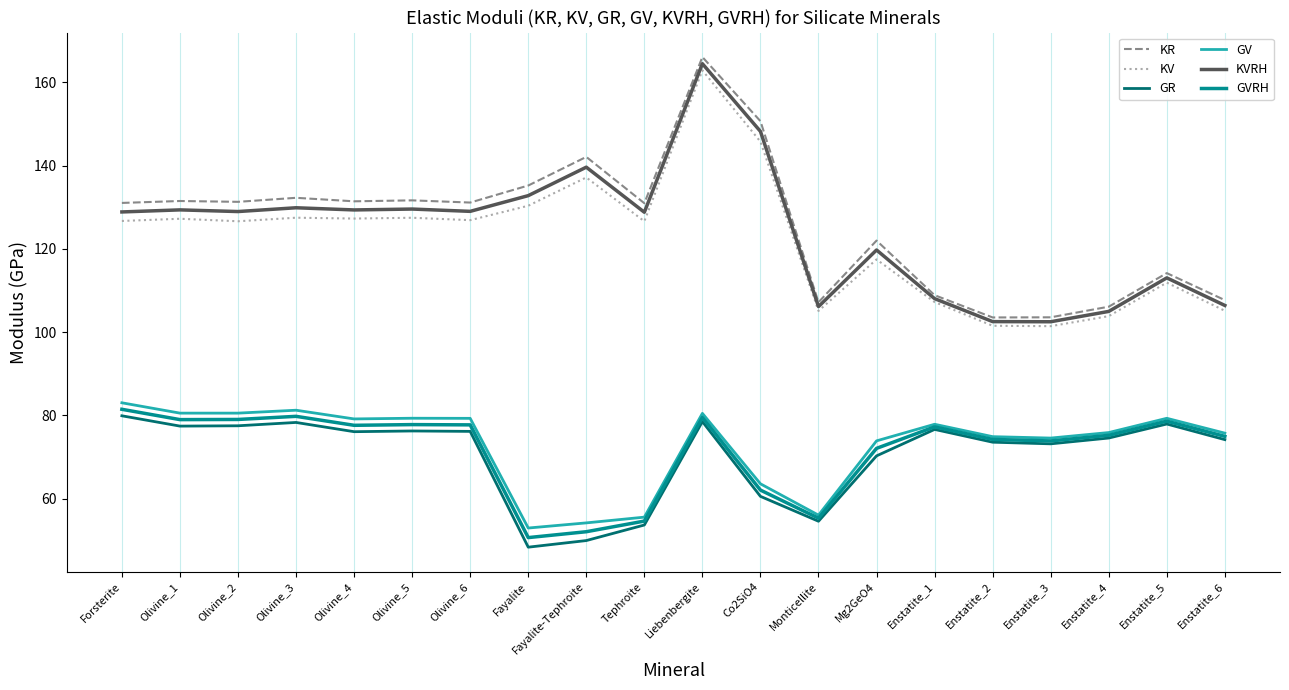

Rank the series by their maximum value, from lowest to highest.

GR, GVRH, GV, KV, KVRH, KR